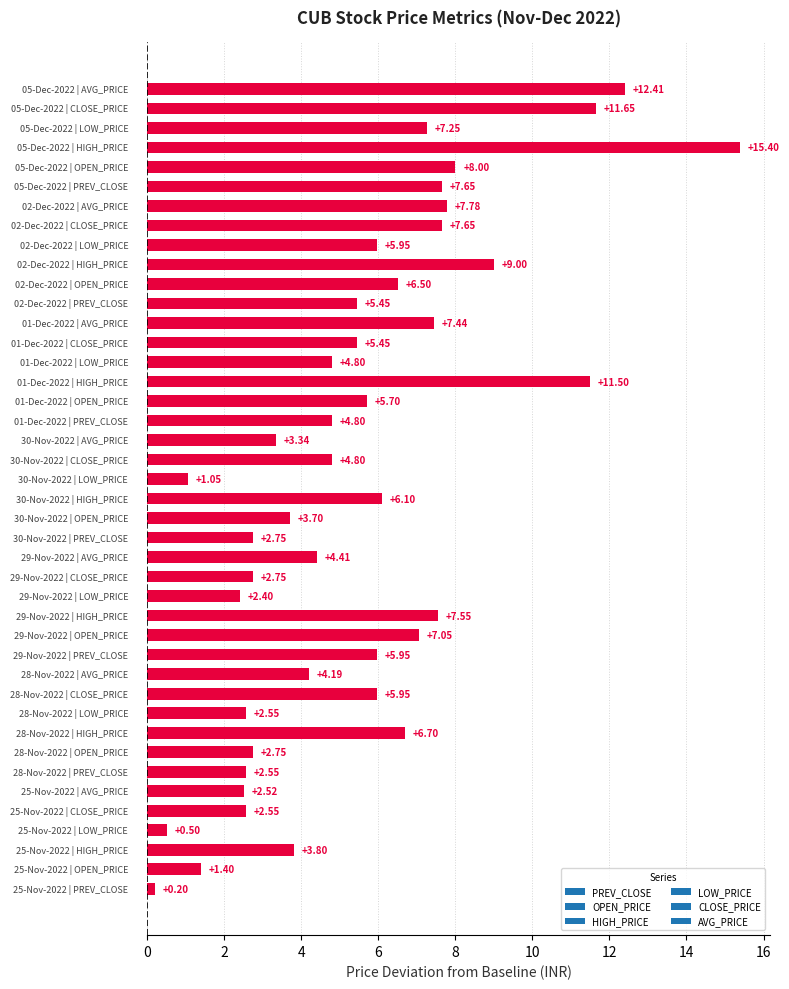

What is the average value?

5.5